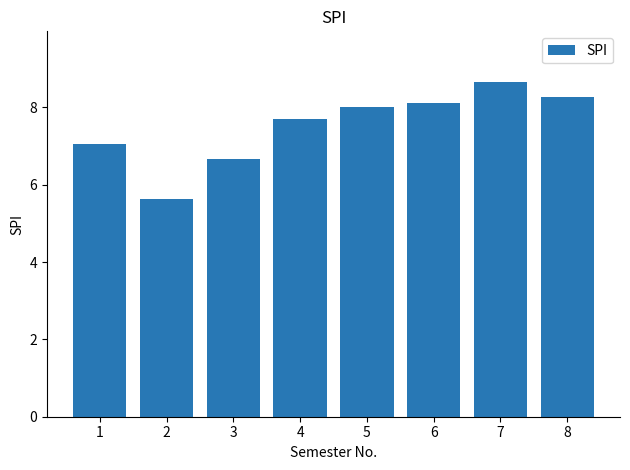

How many categories are shown in the chart?

8